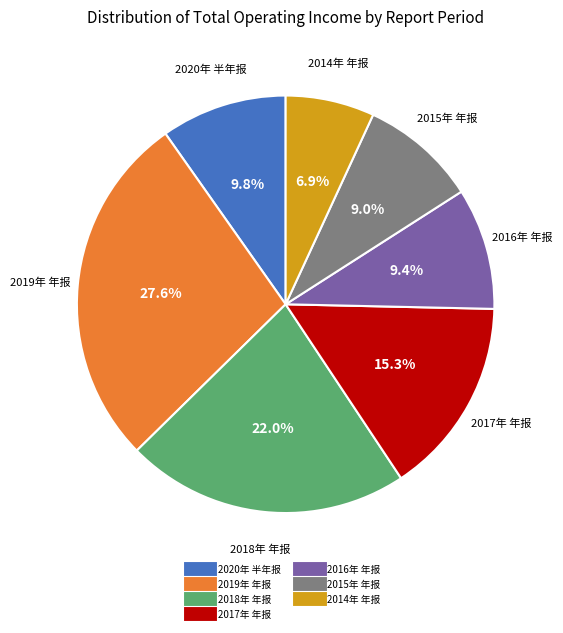

Is there a majority slice in this chart?

No